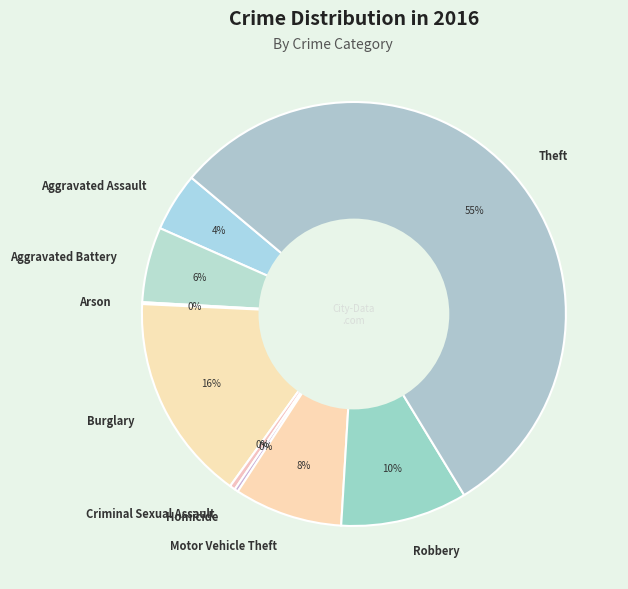

What percentage is the Aggravated Assault slice, to the nearest percent?

4%